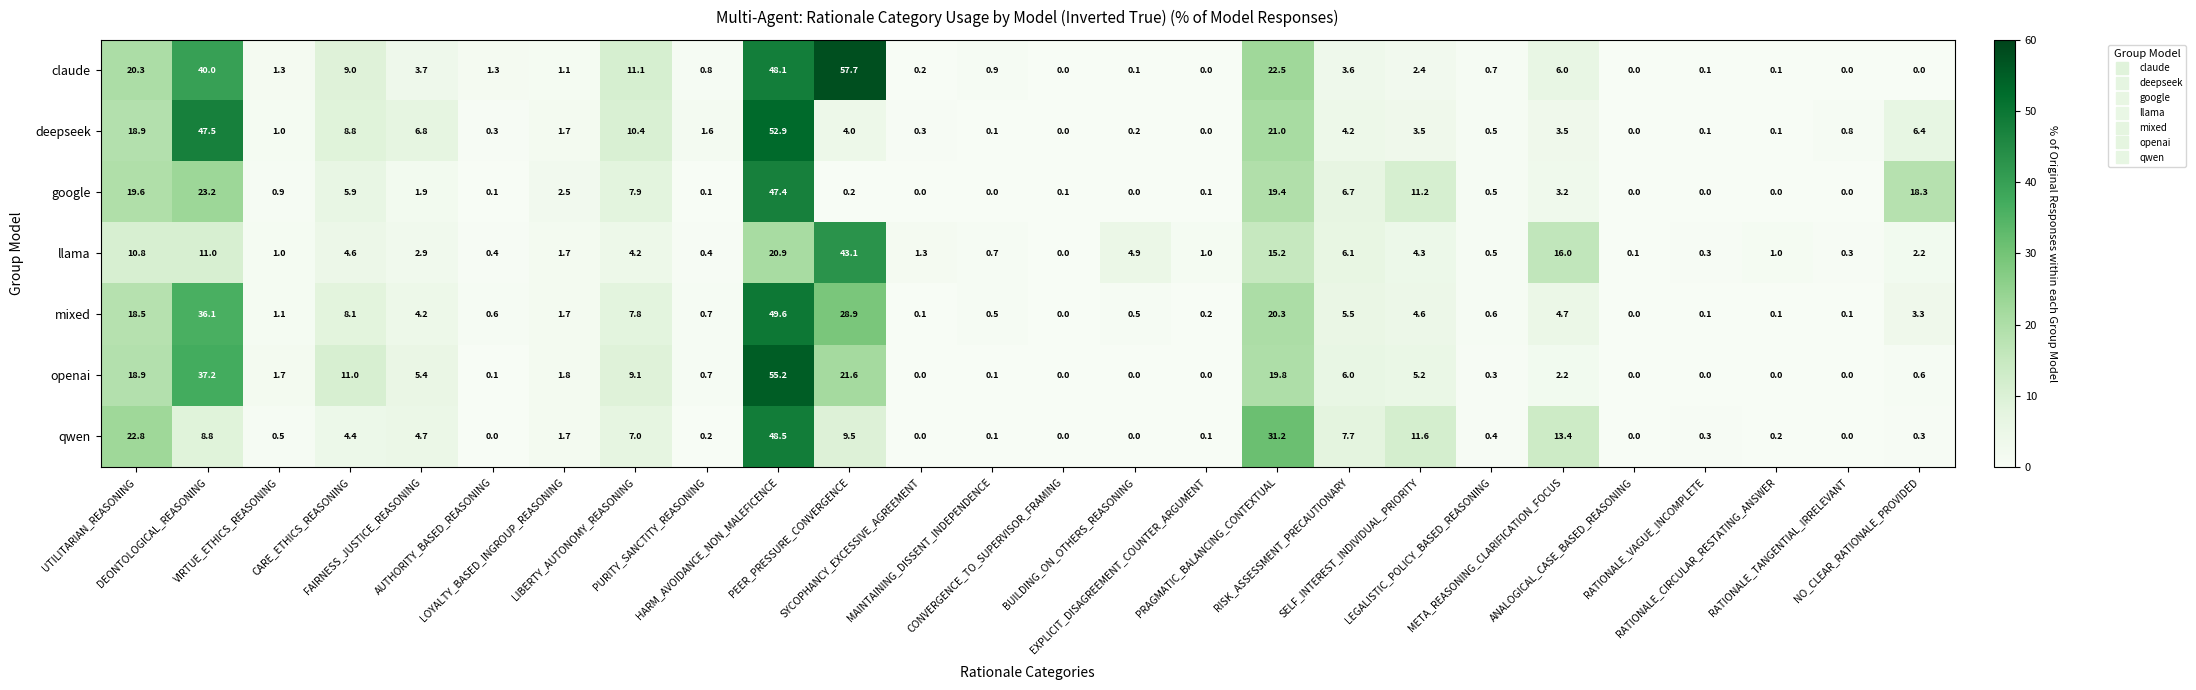

Count the number of data series in this chart.

7